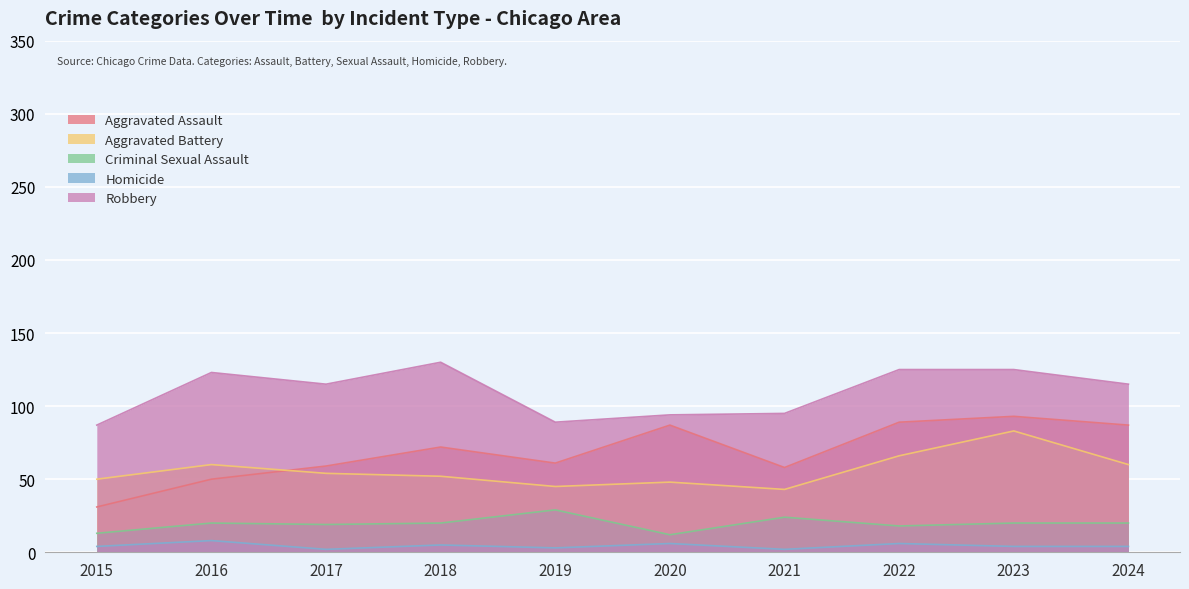

How many interior local peaks does the Aggravated Battery series have?

3